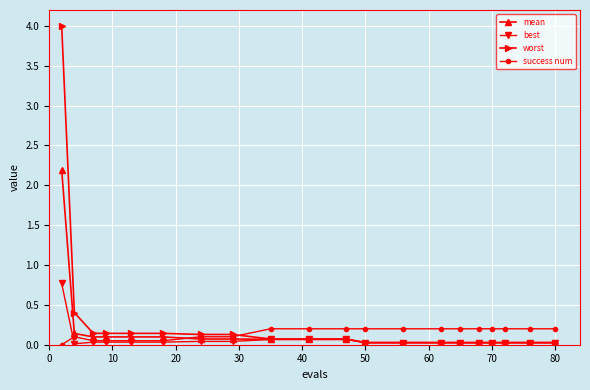

How many categories are shown in the chart?

20